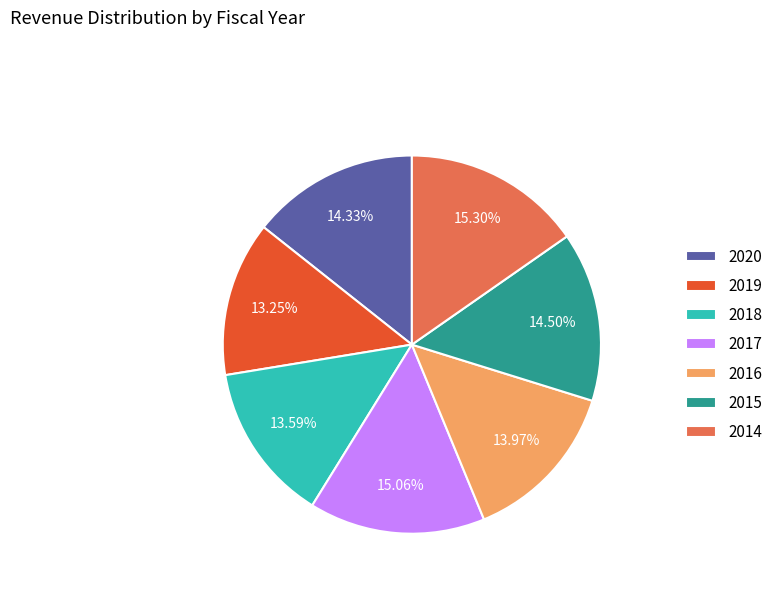

What is the ratio of the value at 2016 to the value at 2018?

1.0